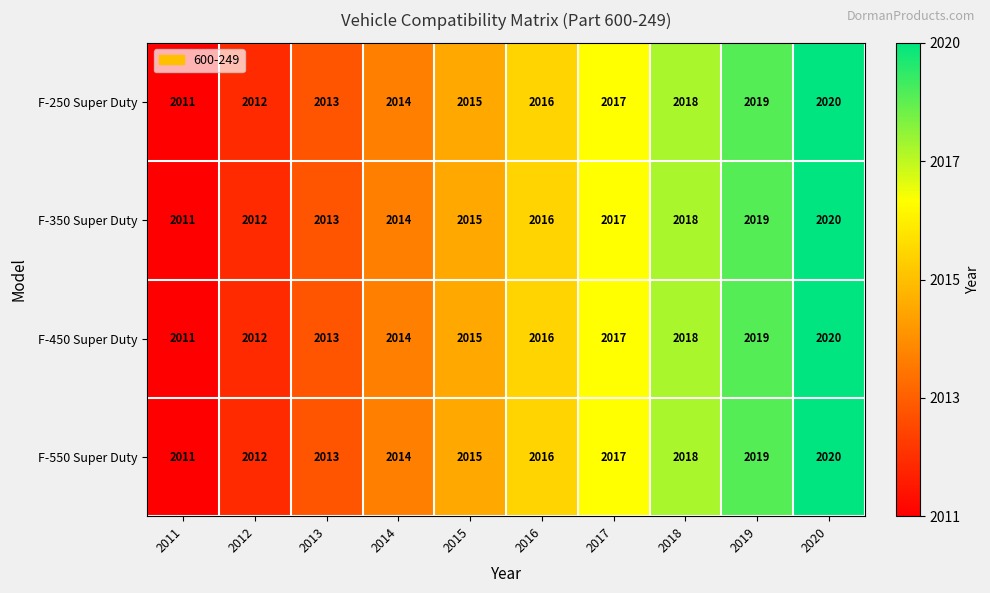

The F-450 Super Duty series shows 2016 at 2016. True or false?

True